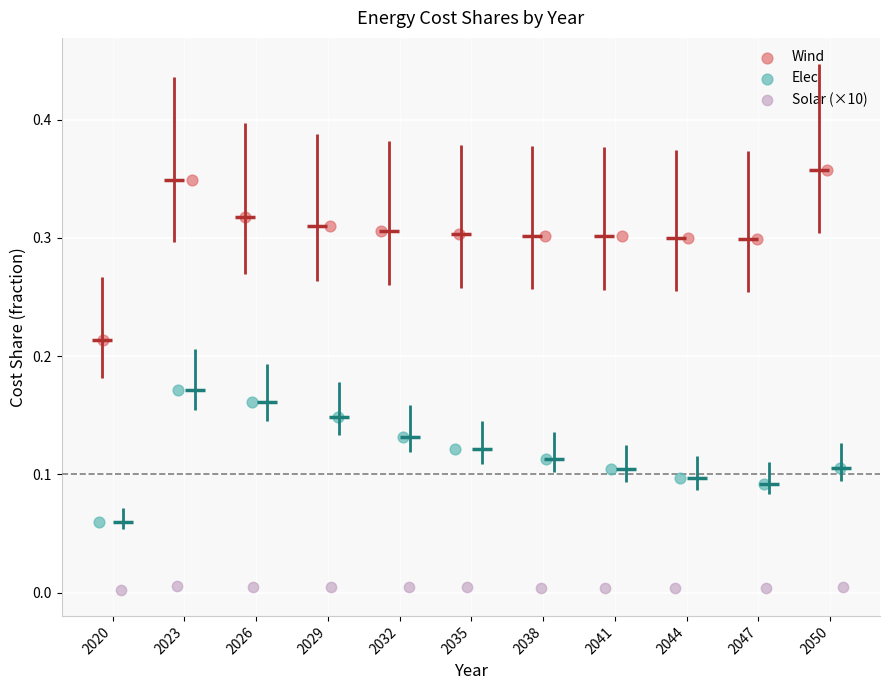

Which series reaches the maximum Y coordinate?

Wind